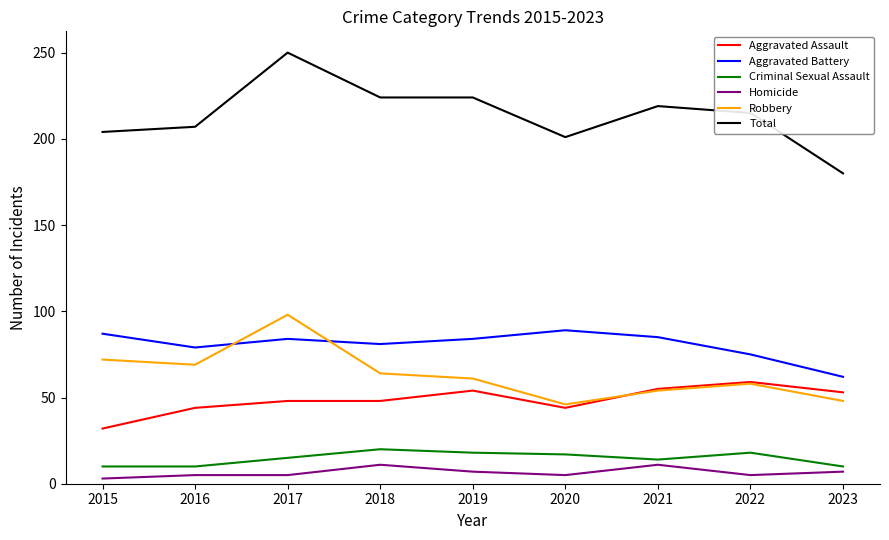

What is the highest value of the Robbery series?

98